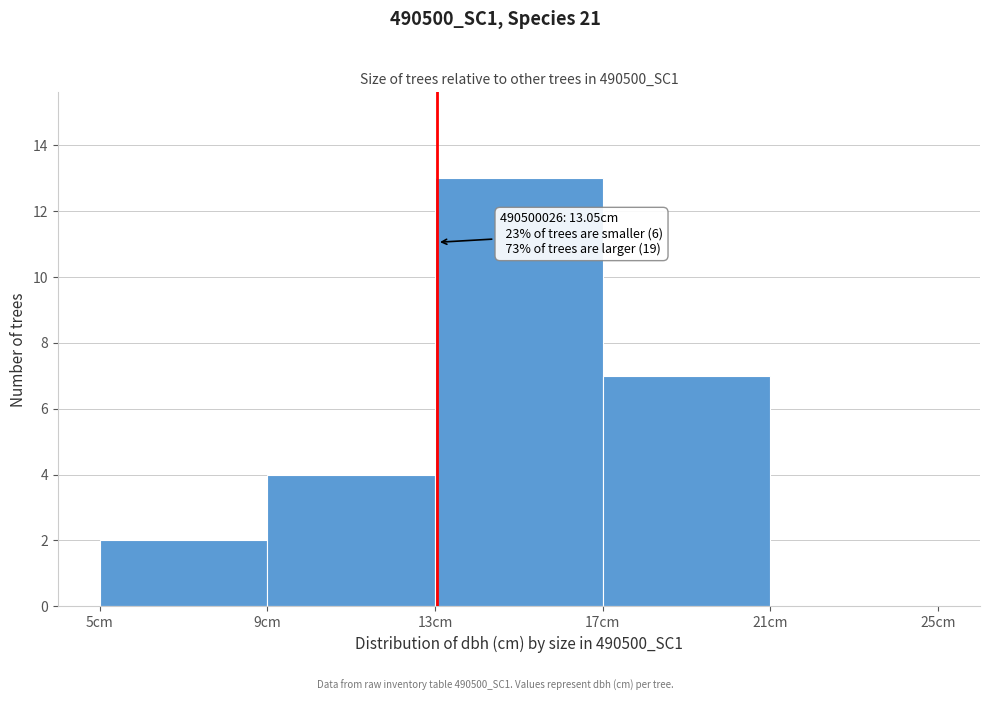

Over which range of the x-axis is the bar tallest?

13 to 17